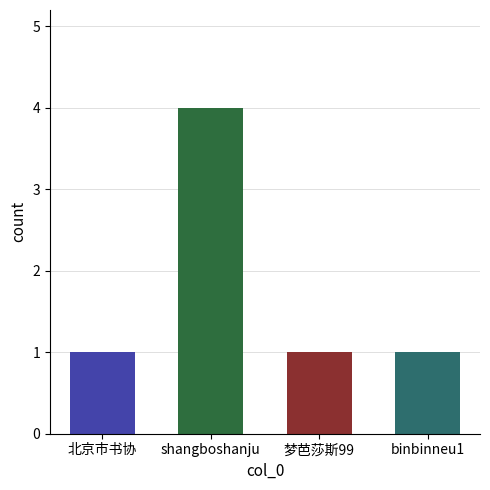

Which has a higher value, shangboshanju or binbinneu1?

shangboshanju